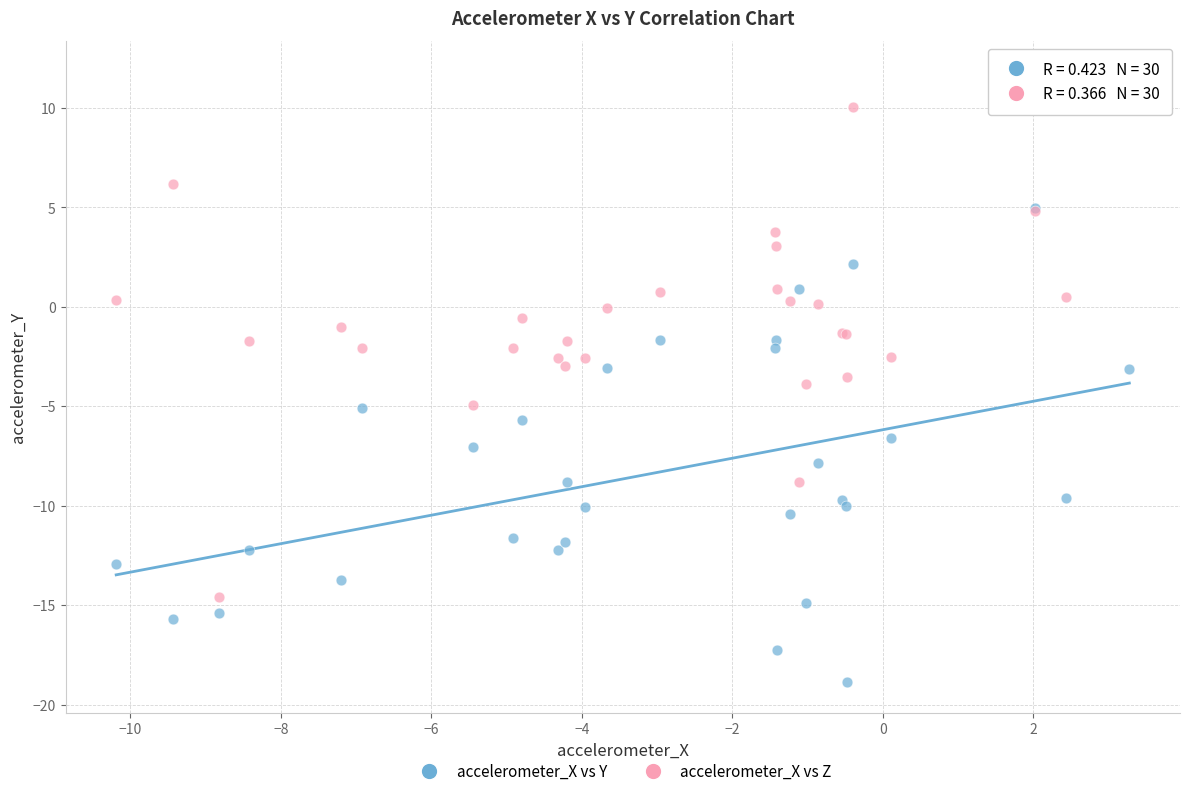

Which series reaches the maximum Y coordinate?

accelerometer_X vs Z